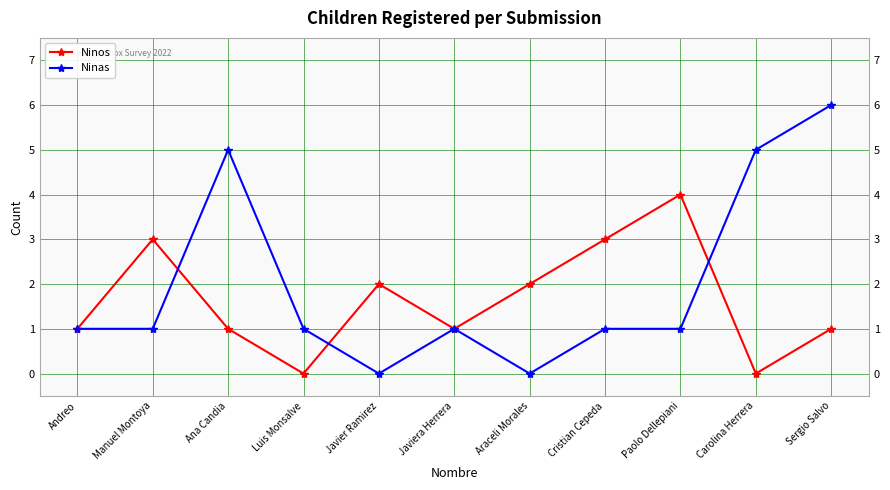

True or false: Ninos and Ninas cross at least once.

True